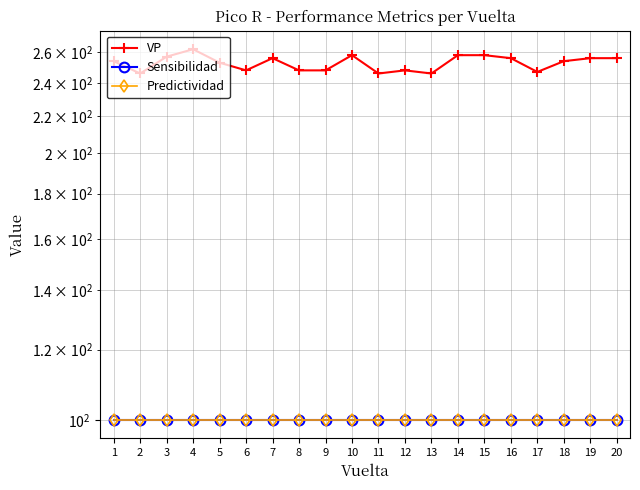

True or false: Predictividad and Sensibilidad intersect in this chart.

False